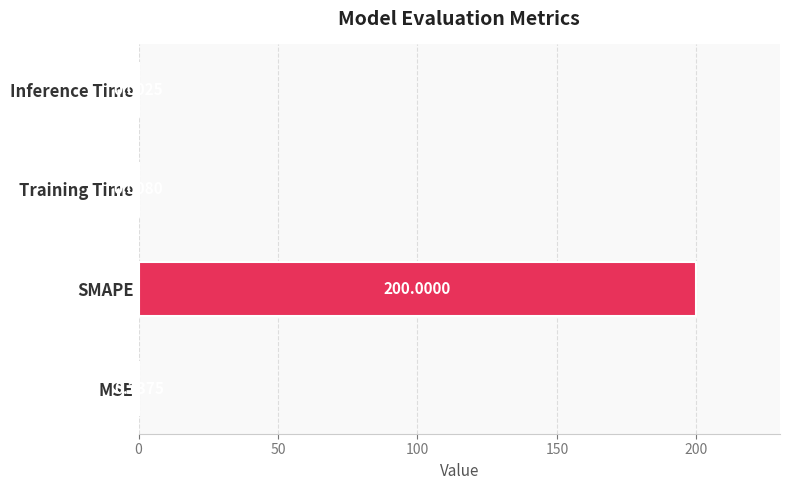

What is the change in value from MSE to SMAPE?

+199.8